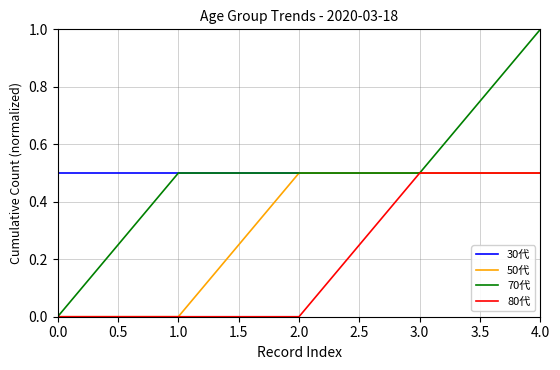

What position from the right is 4.0?

1